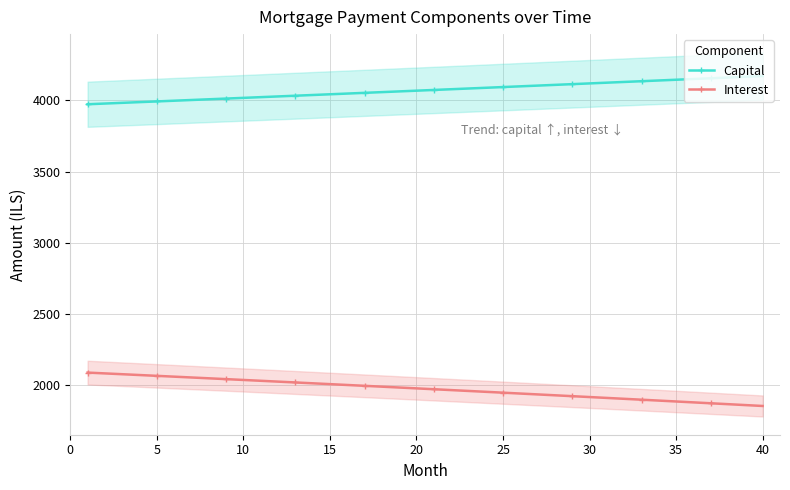

True or false: Capital and Interest cross at least once.

False